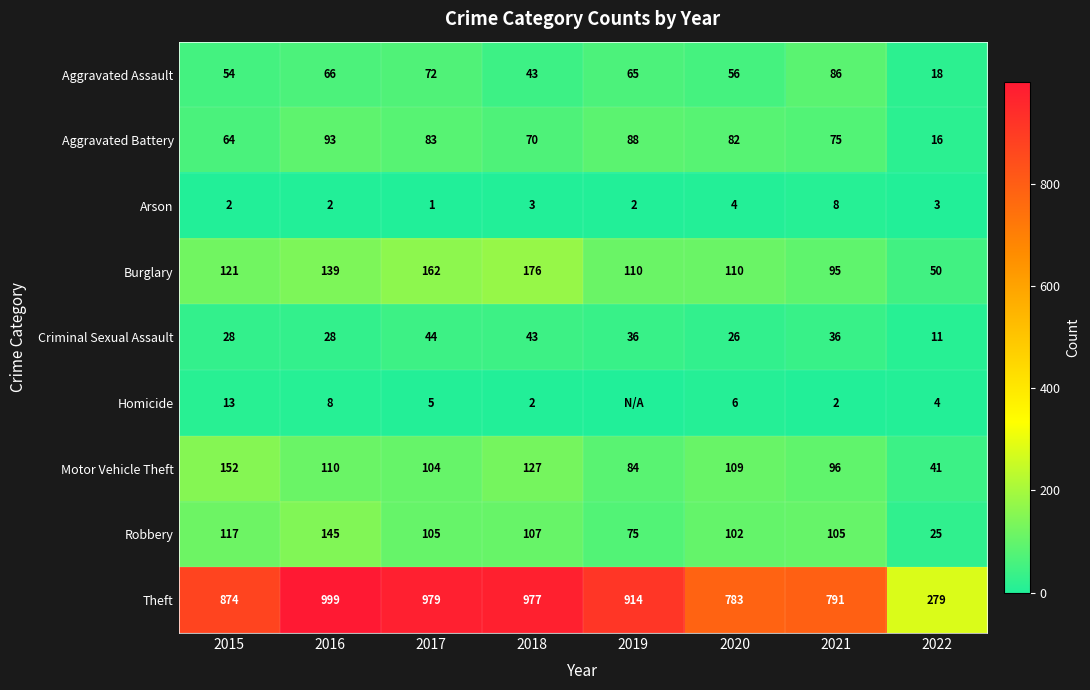

How many distinct data groups are displayed?

9